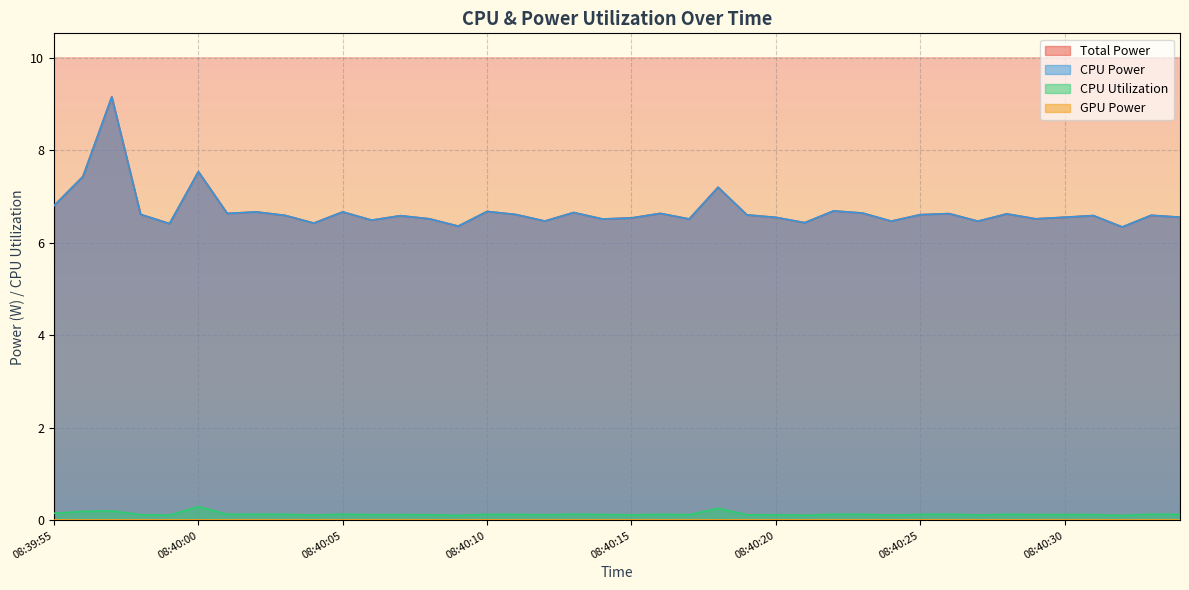

Does the chart display data point markers on the line(s)?

No